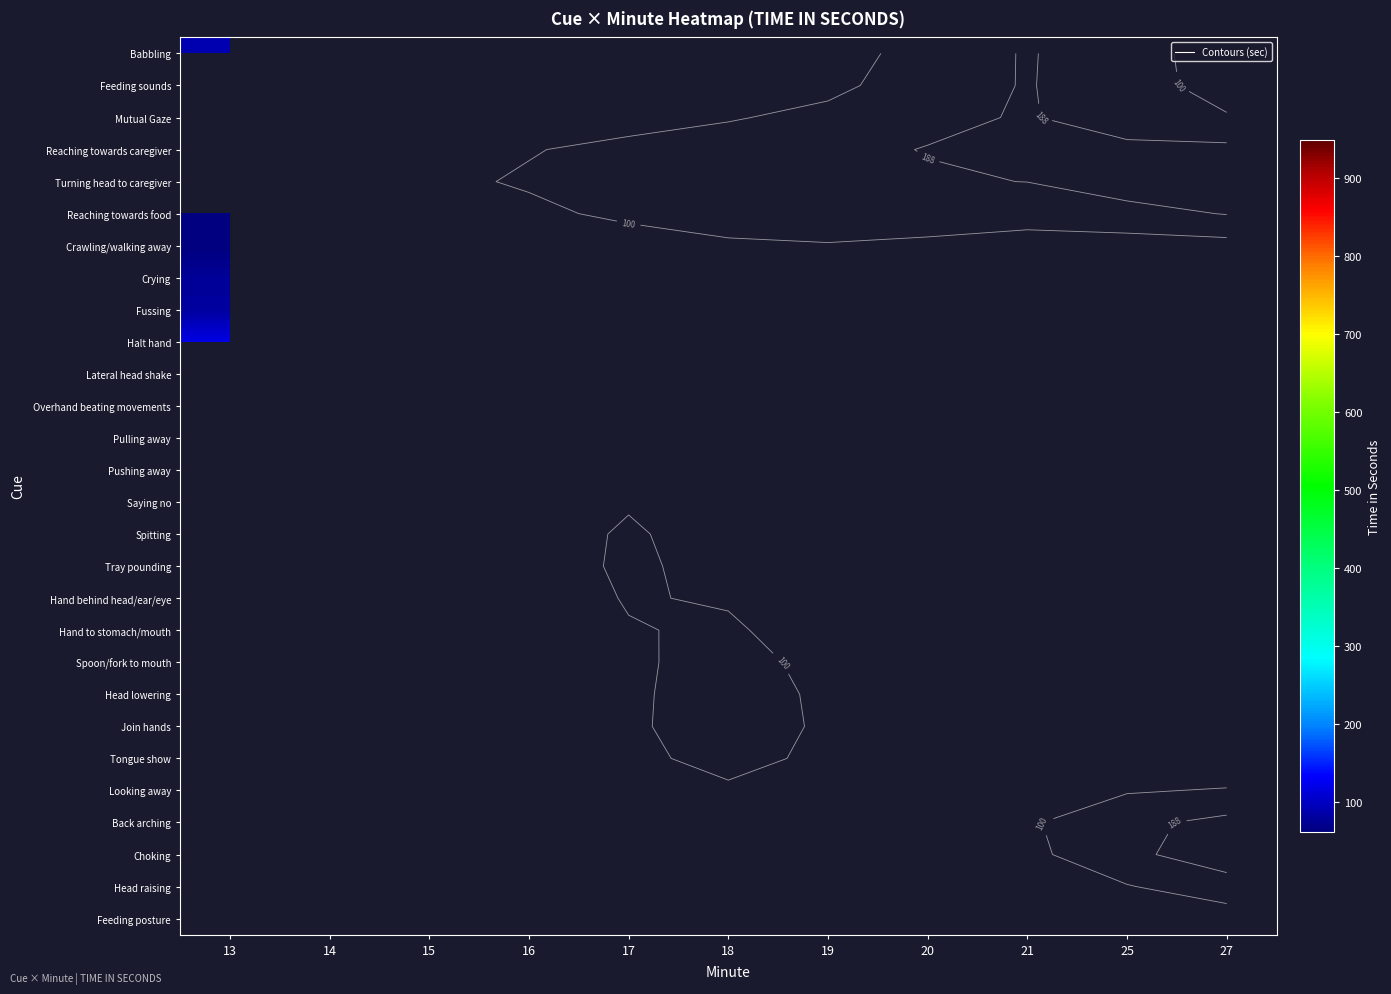

Between 25 and 13, which is larger?

13